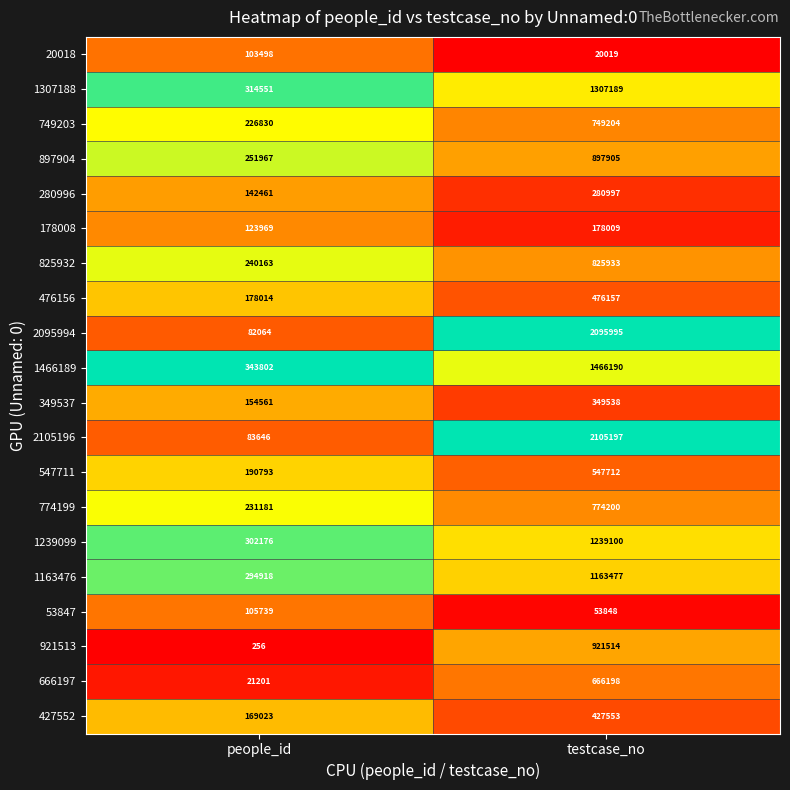

The 178008 series shows 123969 at people_id. True or false?

True